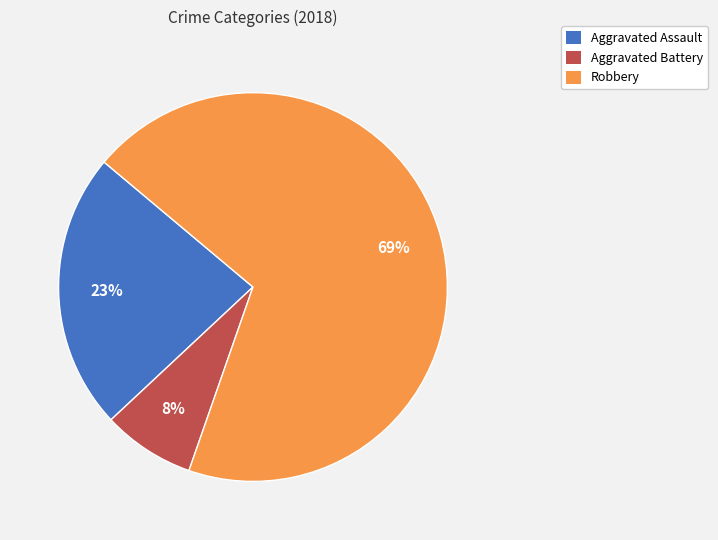

How many slices are in this pie chart?

3